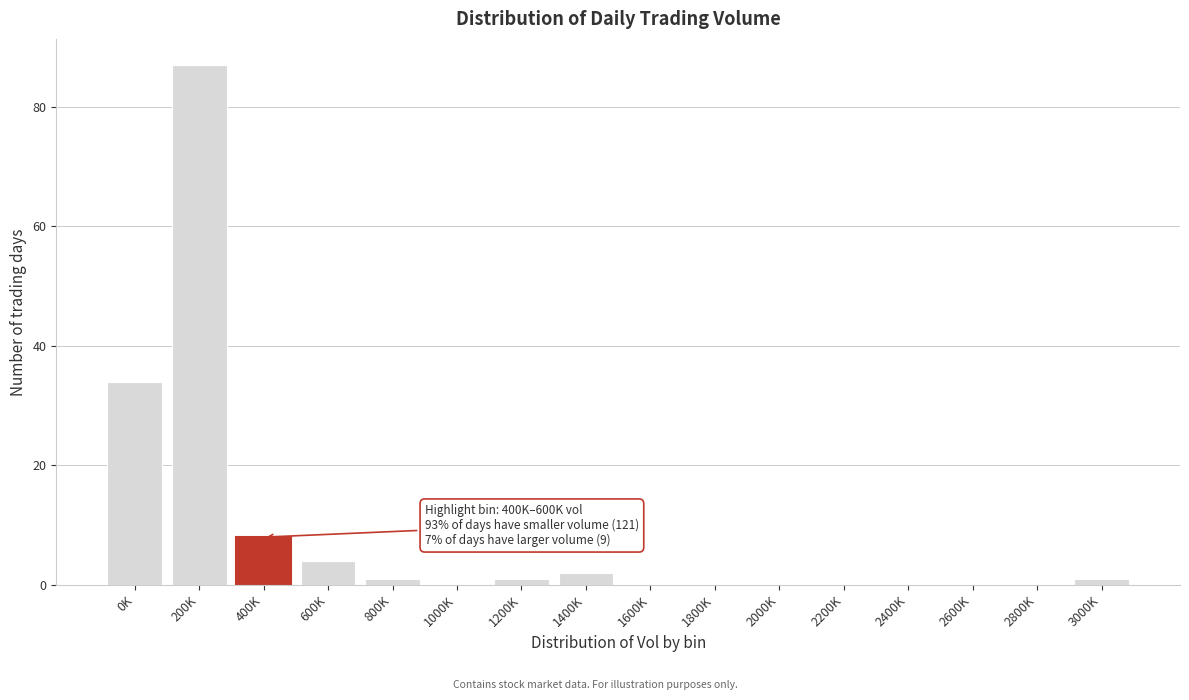

Reading left to right, list all the values displayed in this chart.

0K=34	200K=87	400K=8	600K=4	800K=1	1000K=0	1200K=1	1400K=2	1600K=0	1800K=0	2000K=0	2200K=0	2400K=0	2600K=0	2800K=0	3000K=1